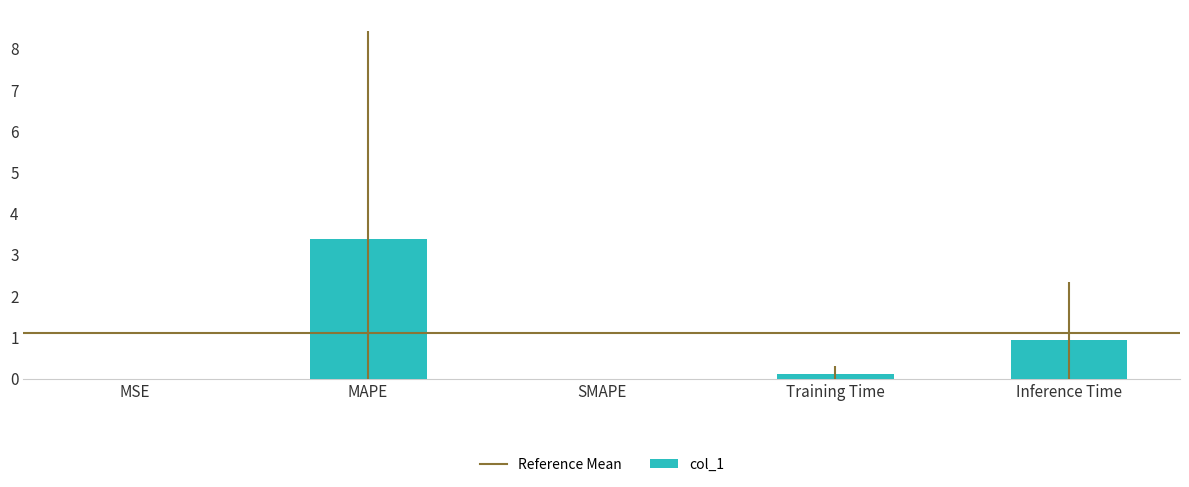

Read the value at Inference Time.

0.9